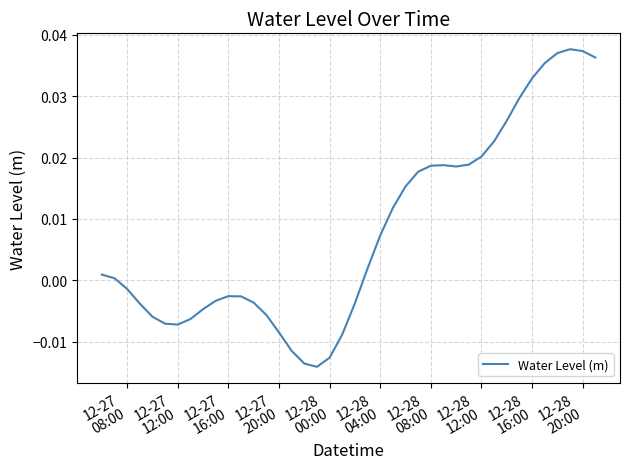

Count the number of categories in the chart.

40